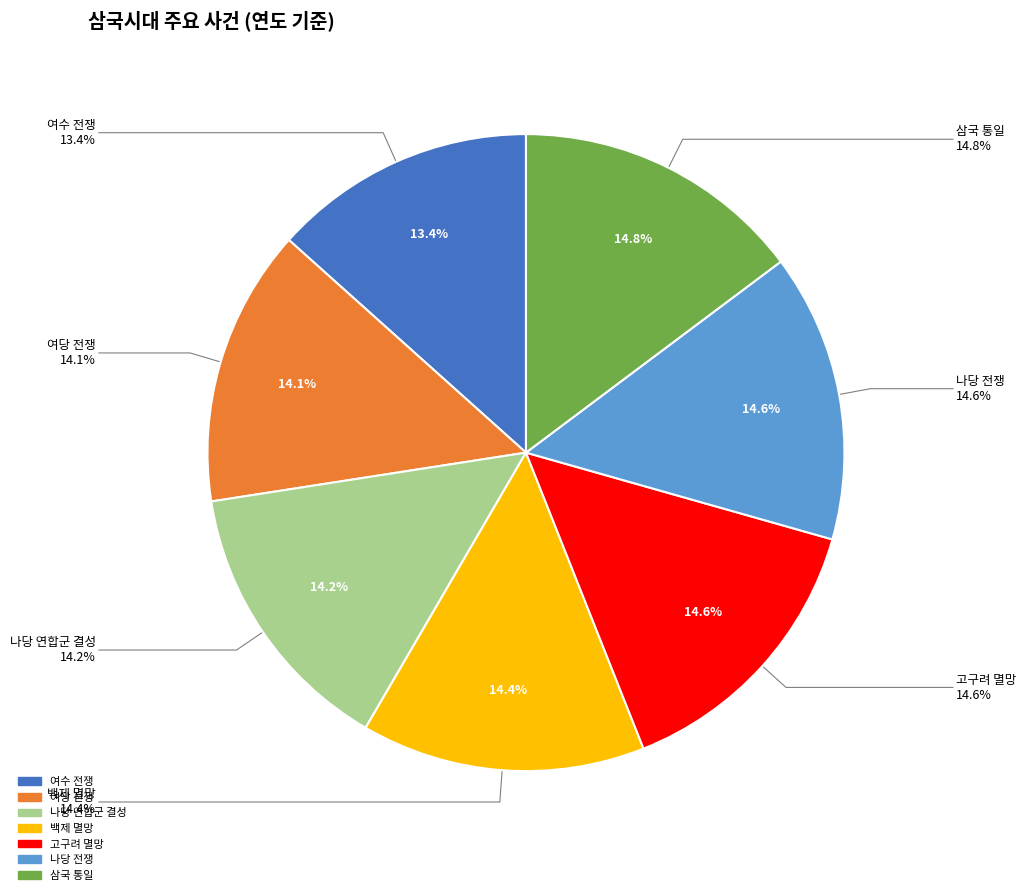

Approximately how many times larger is the value at 백제 멸망 compared to 여수 전쟁?

1.1